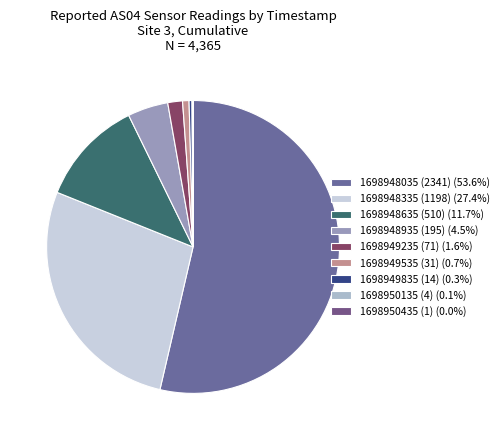

Rank the categories by value from lowest to highest.

AS04-1, AS04-4, AS04-14, AS04-31, AS04-71, AS04-195, AS04-510, AS04-1198, AS04-2341